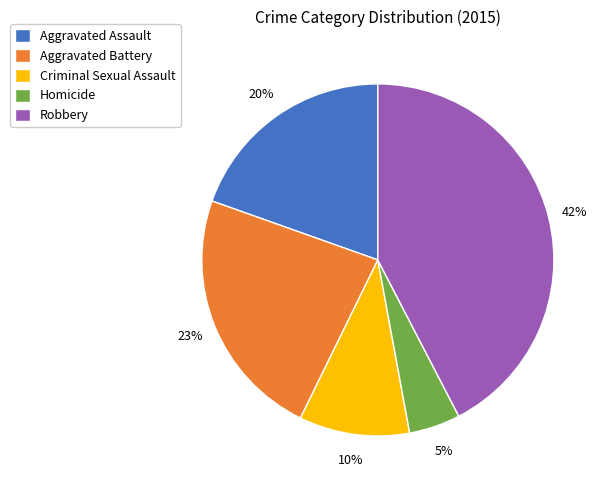

Combined, do Homicide and Criminal Sexual Assault account for over 50%?

No